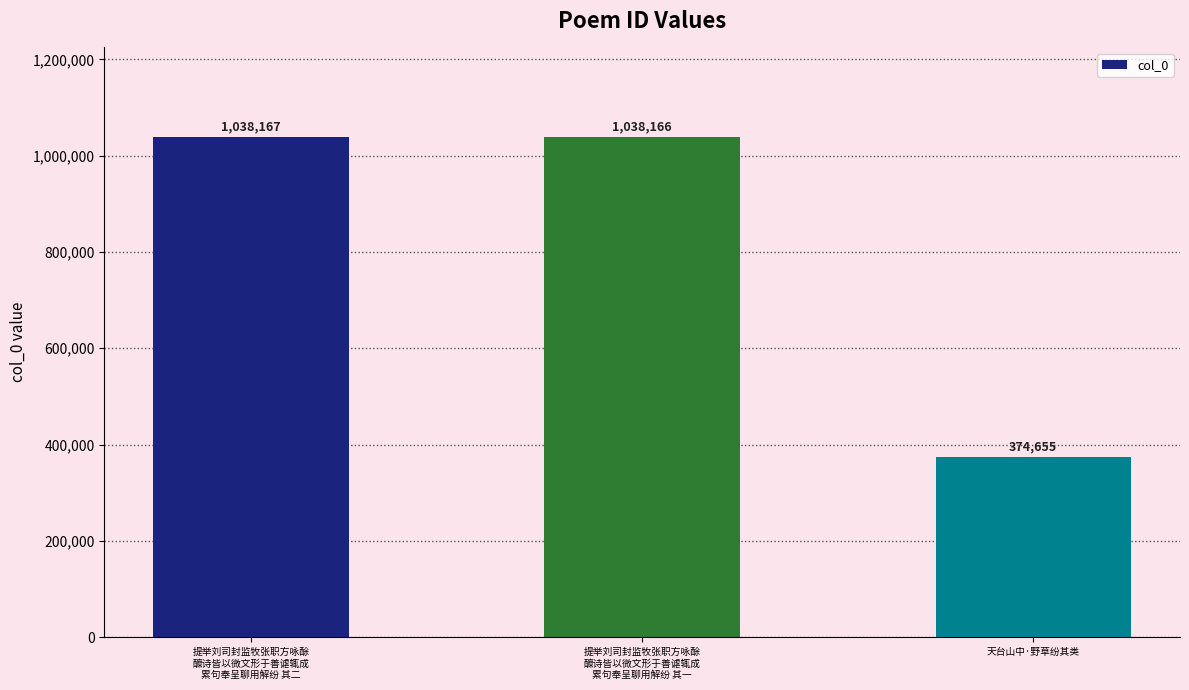

How many data points are less than 1038166?

1